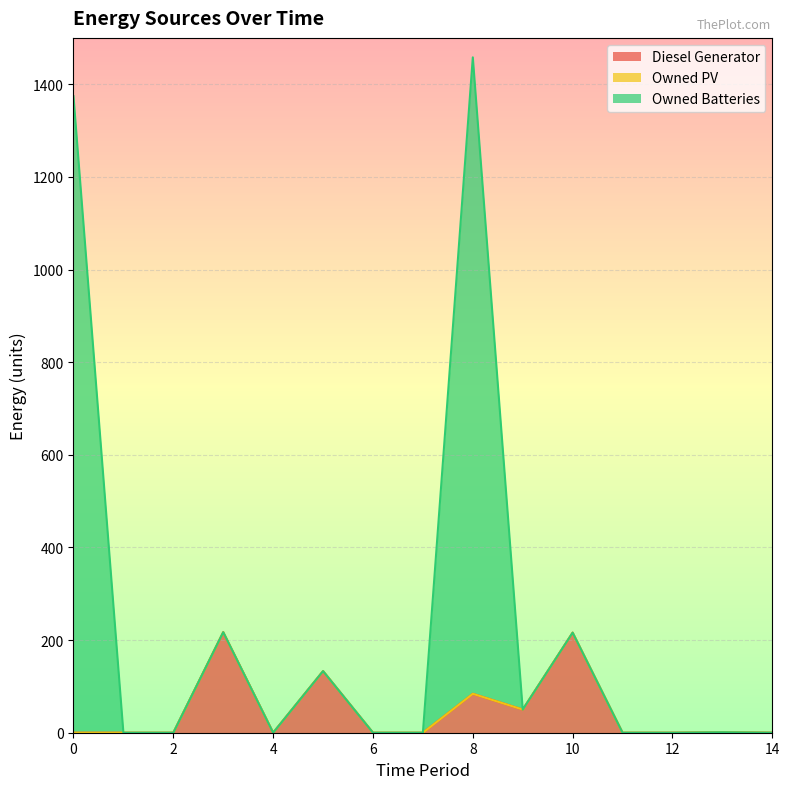

What is the sum of all Diesel Generator values?

701